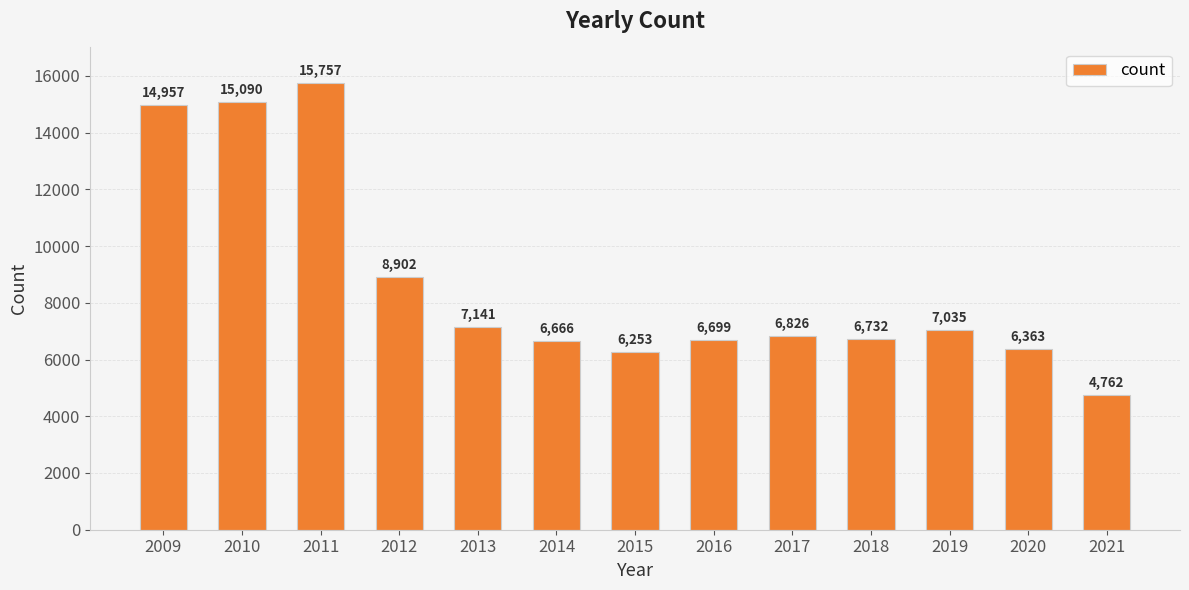

Between 2011 and 2019, which is larger?

2011